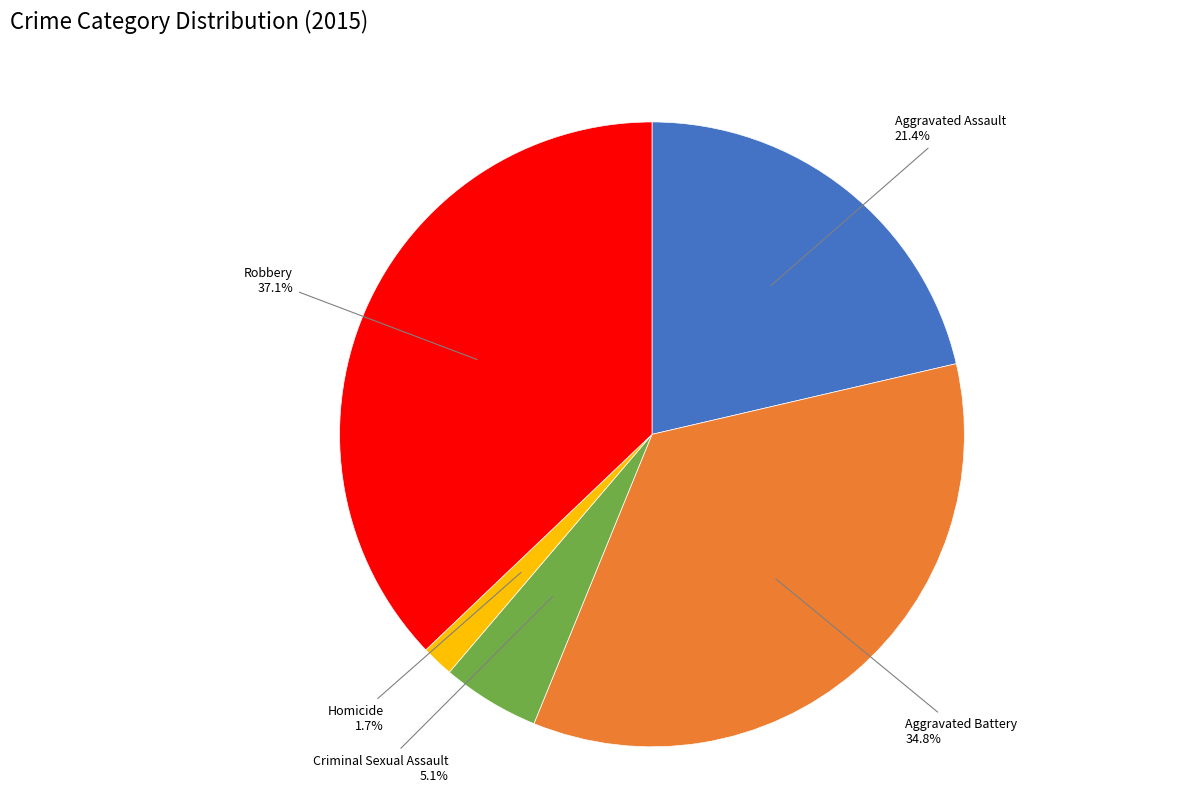

Does Criminal Sexual Assault represent more than half of the total?

No